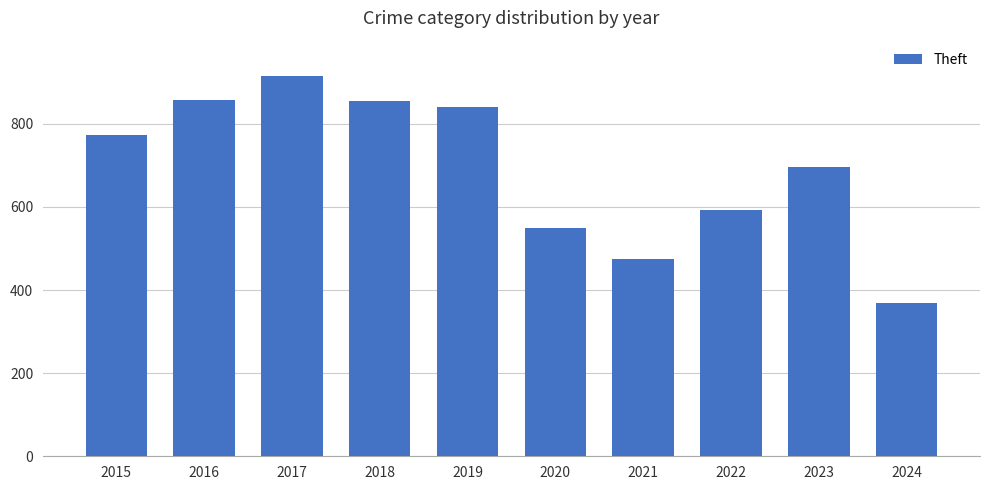

What is the value of the 6th bar from the left?

550